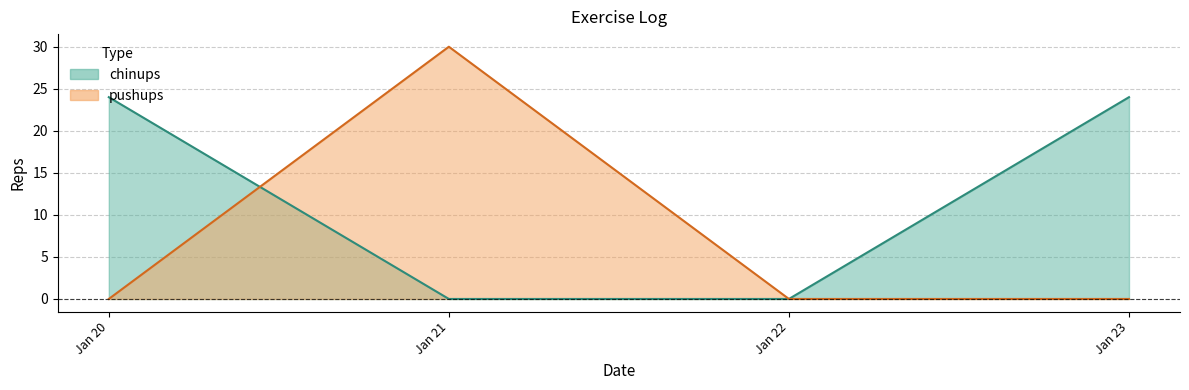

Count the chinups values in the range 0 to 24.

4